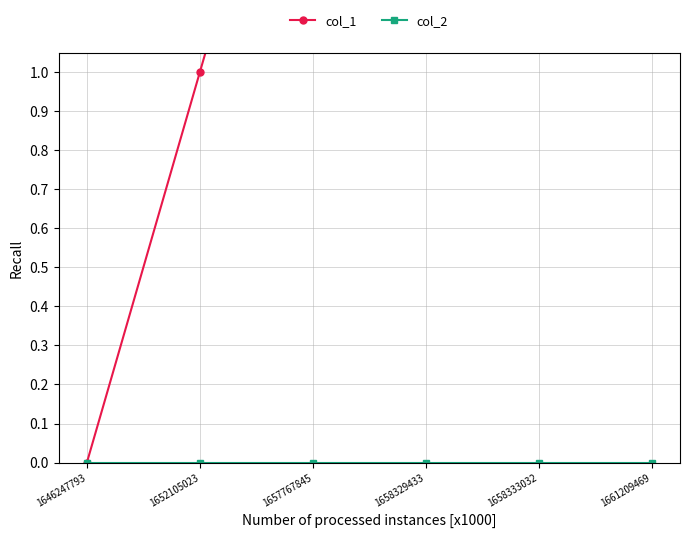

Which series has the largest range (max minus min)?

col_1